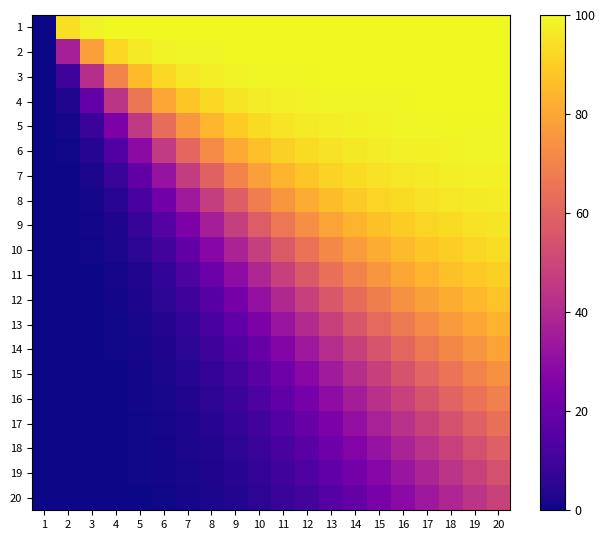

Rank the series at 7 from lowest to highest value.

20, 19, 18, 17, 16, 15, 14, 13, 12, 11, 10, 9, 8, 7, 6, 5, 4, 3, 2, 1